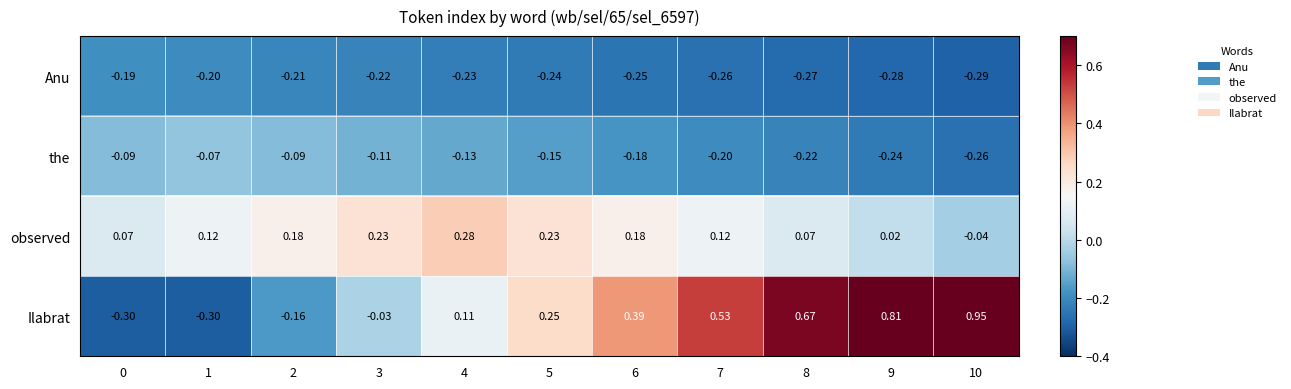

Which series has the largest total across all categories?

Ilabrat